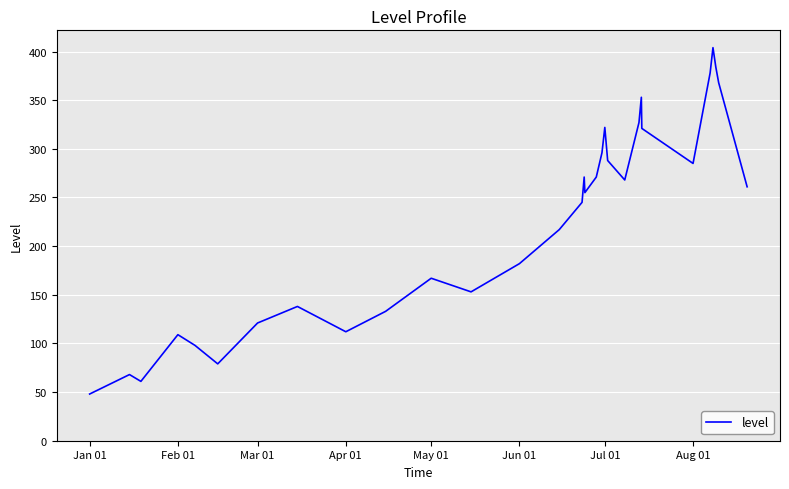

What is the difference between the maximum and minimum values?

356